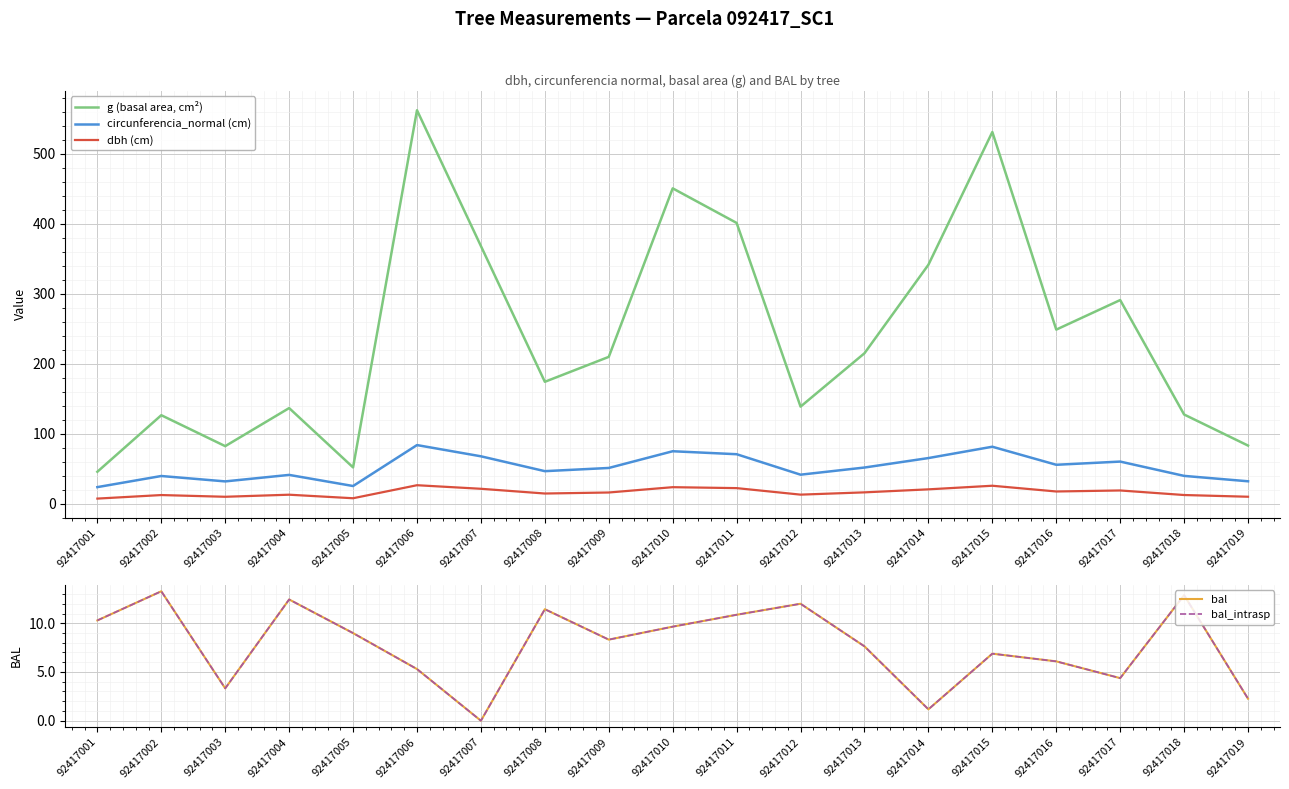

Is this an area chart (filled region under the line)?

No